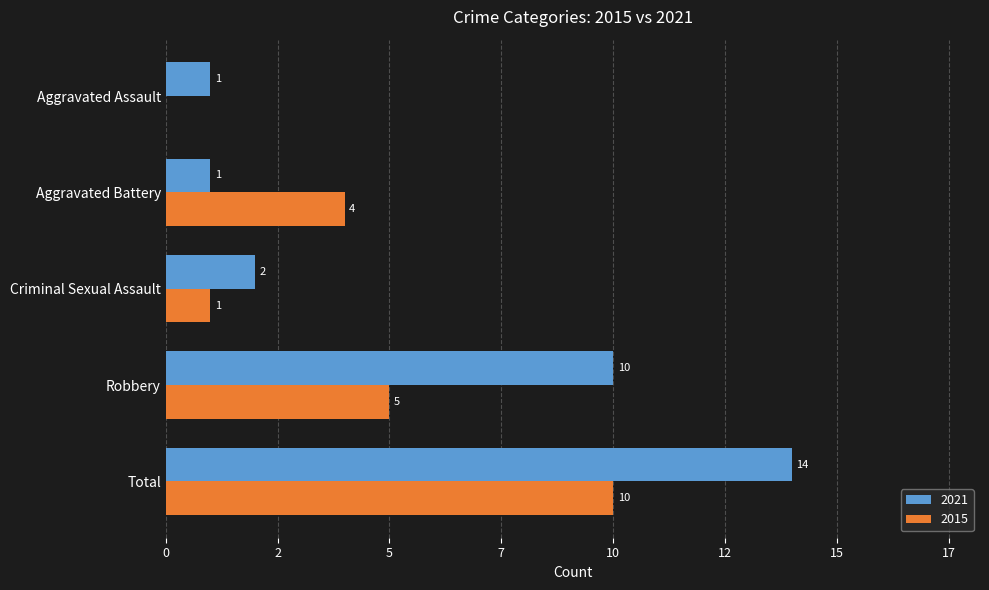

What is the difference between the maximum and second lowest values in the 2015 series?

9